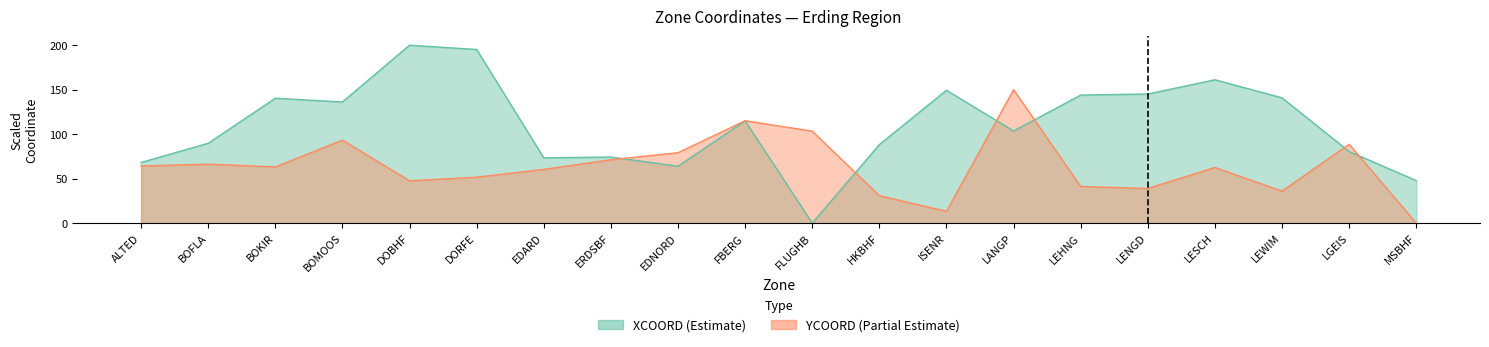

What is the value of the YCOORD point at the 2nd from the left?

66.3